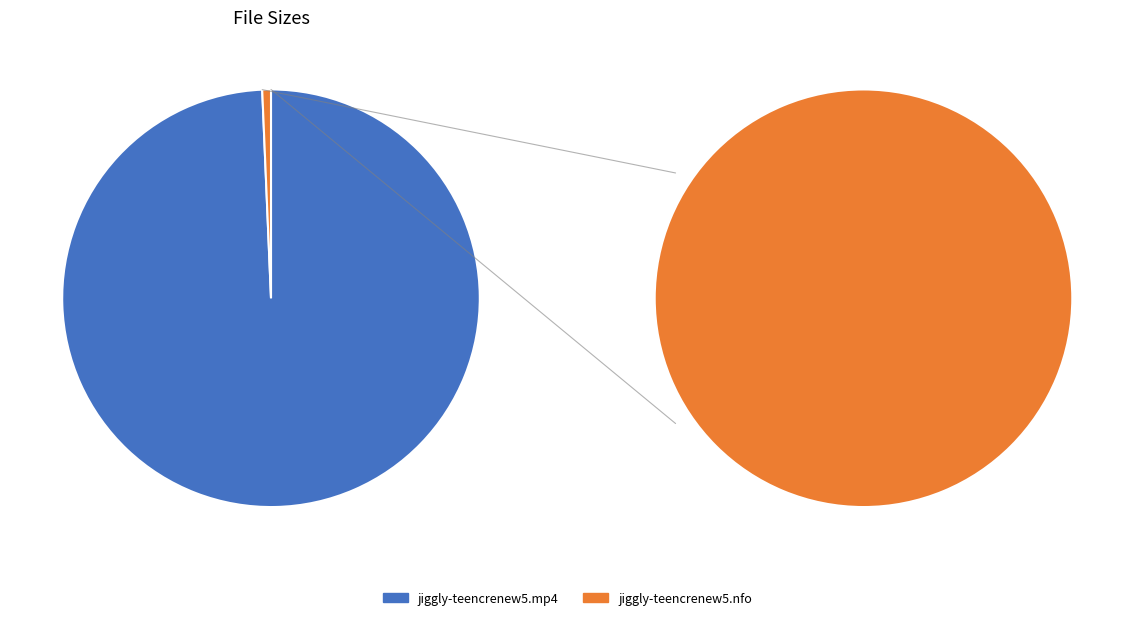

Which category accounts for the majority?

jiggly-teencrenew5.mp4